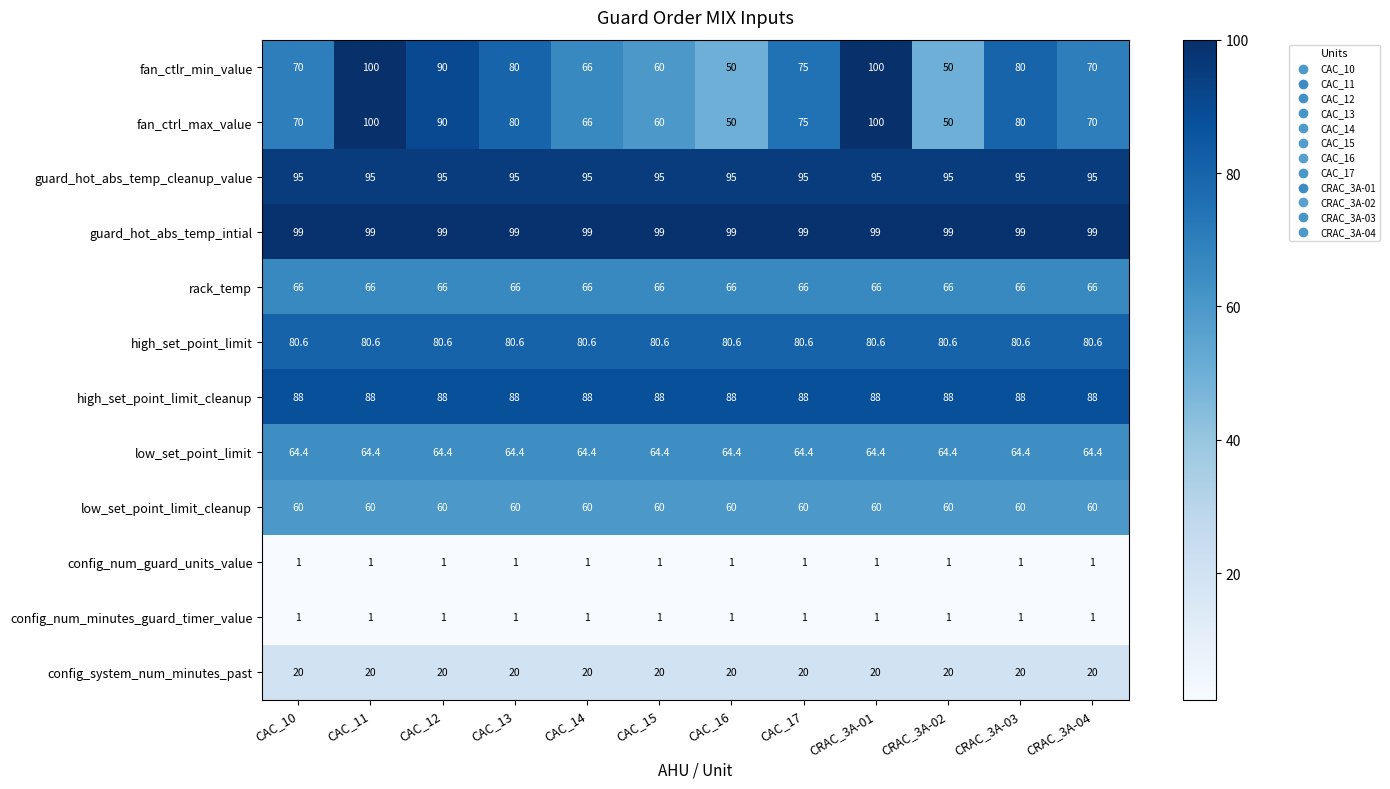

What is the greatest value displayed?

100.0